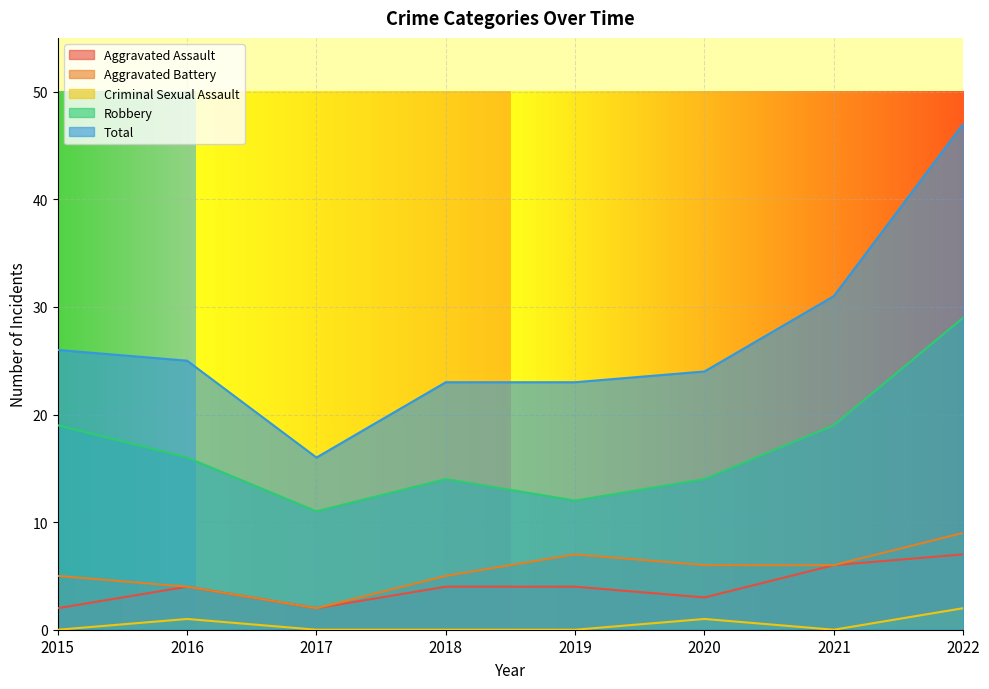

At which label does Total reach its minimum?

2017